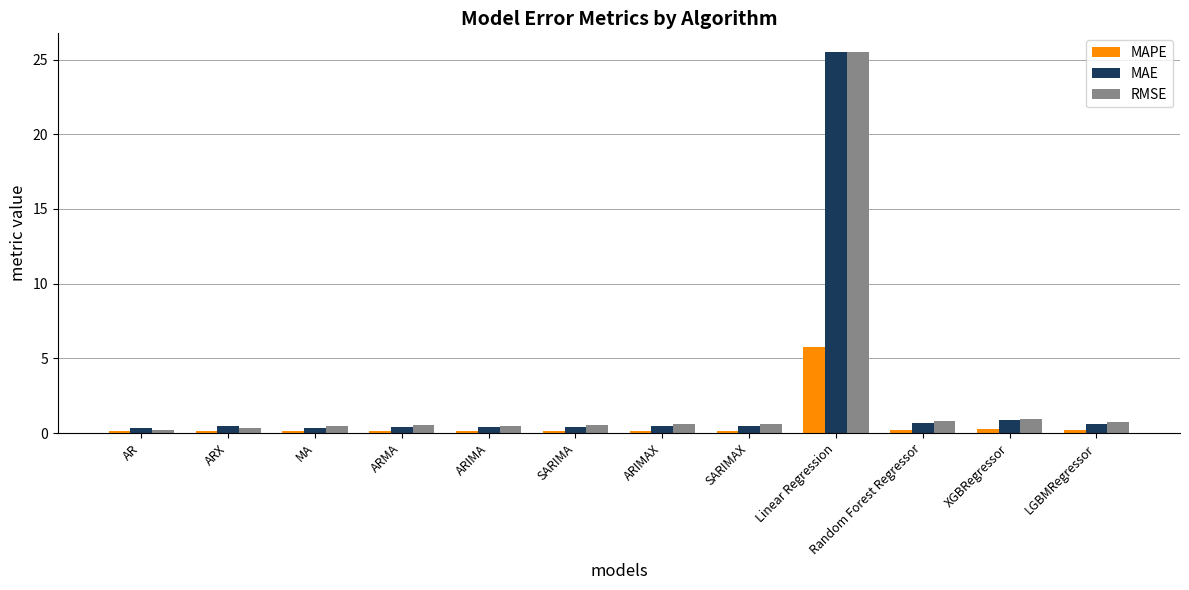

At which category is the sum across all series the highest?

Linear Regression